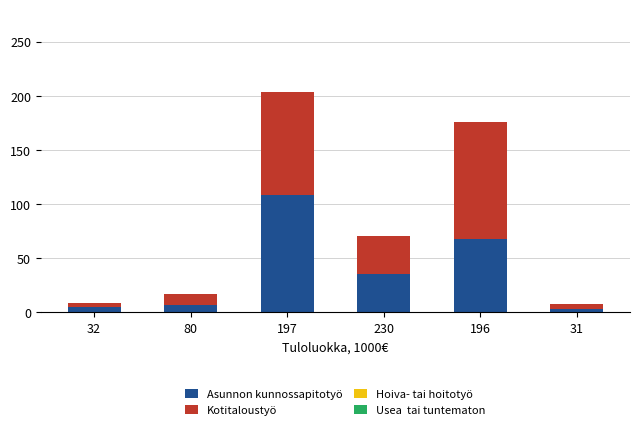

At which label does Asunnon kunnossapitotyö reach its peak?

197